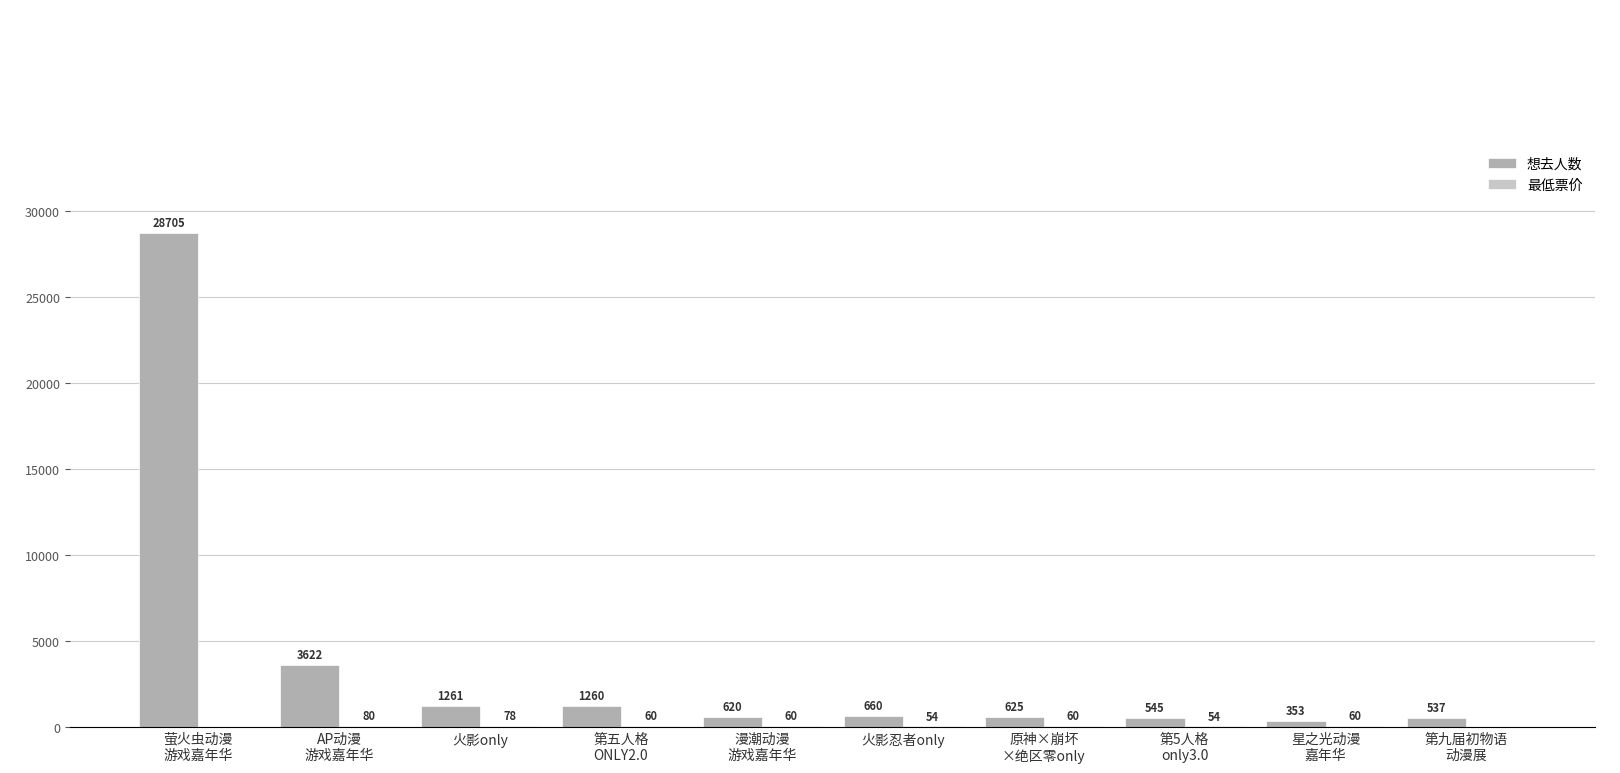

What is the maximum value for 想去人数?

28705